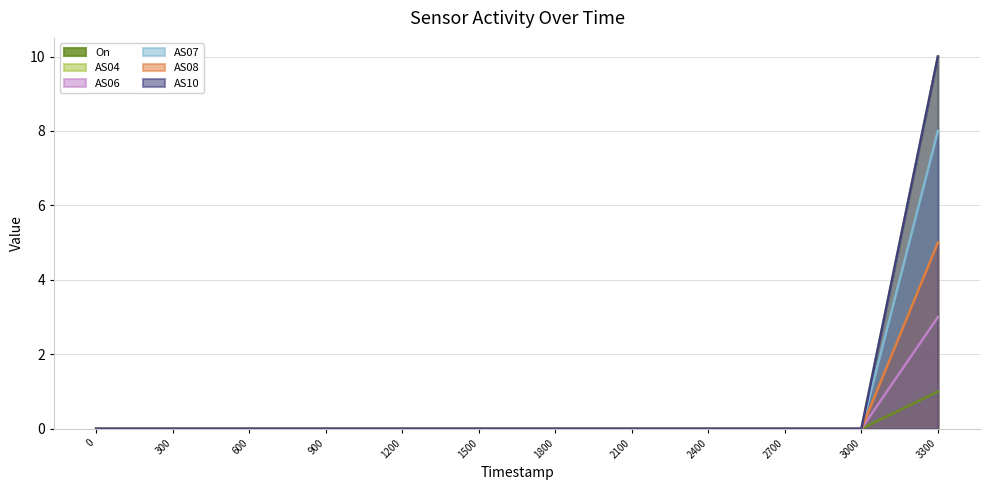

How many categories are shown in the chart?

12